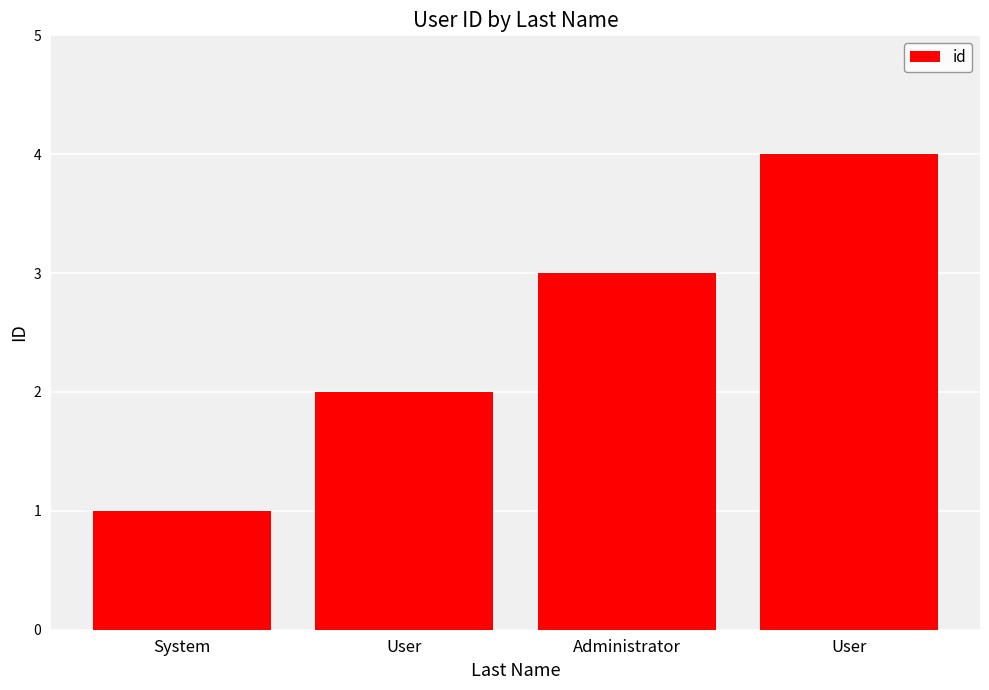

Count the number of data series in this chart.

1